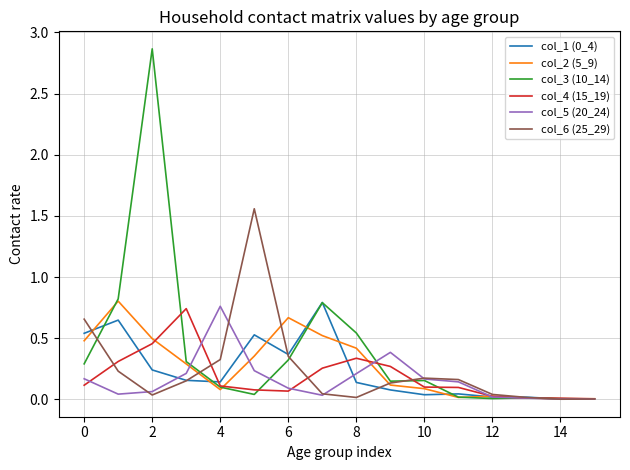

Which series has the widest spread of values?

col_3 (10_14)